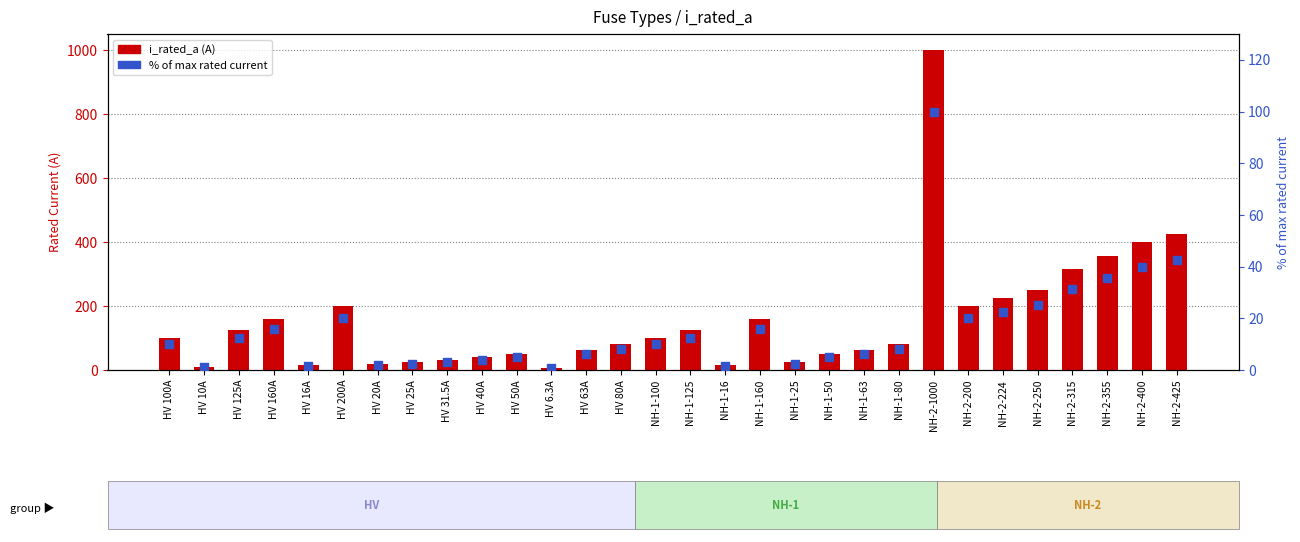

Is the value of i_rated_a at HV 20A greater than the value of % of max rated current at NH-1-160?

Yes